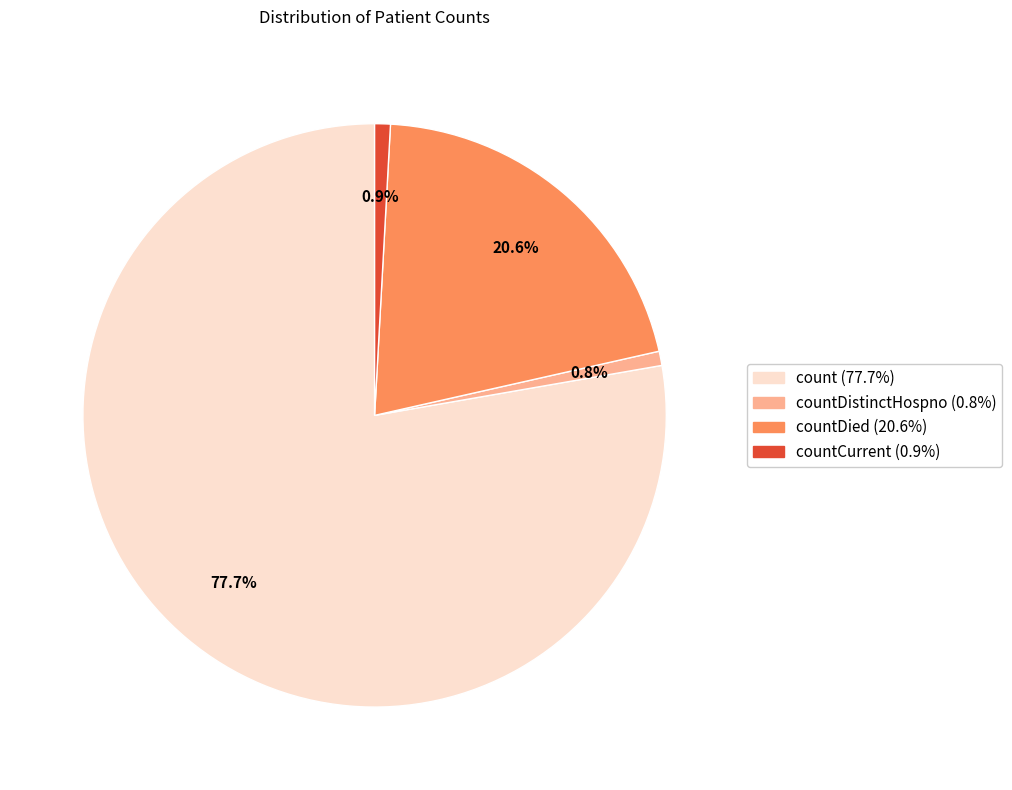

Count the number of slices in the pie.

4